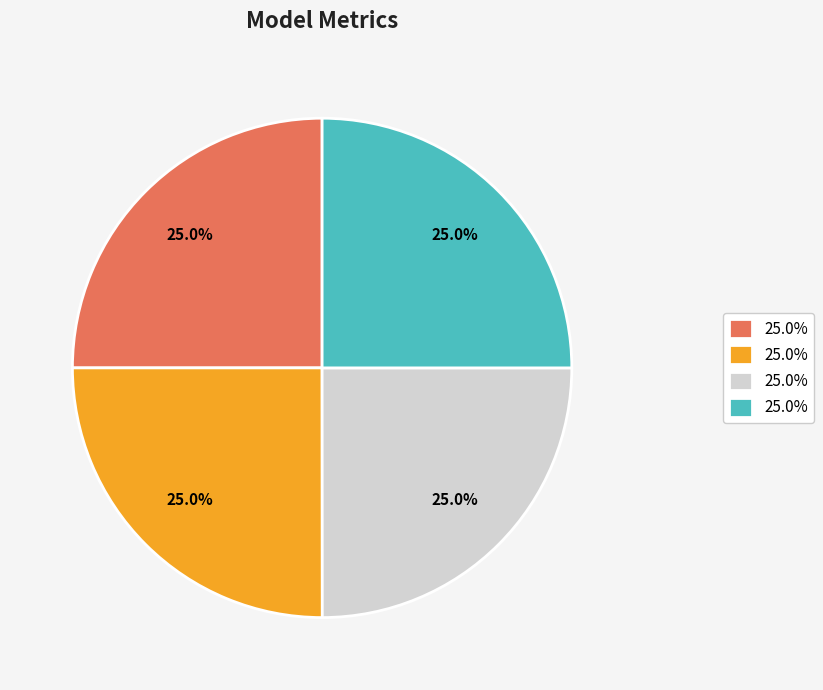

Count the number of slices in the pie.

4